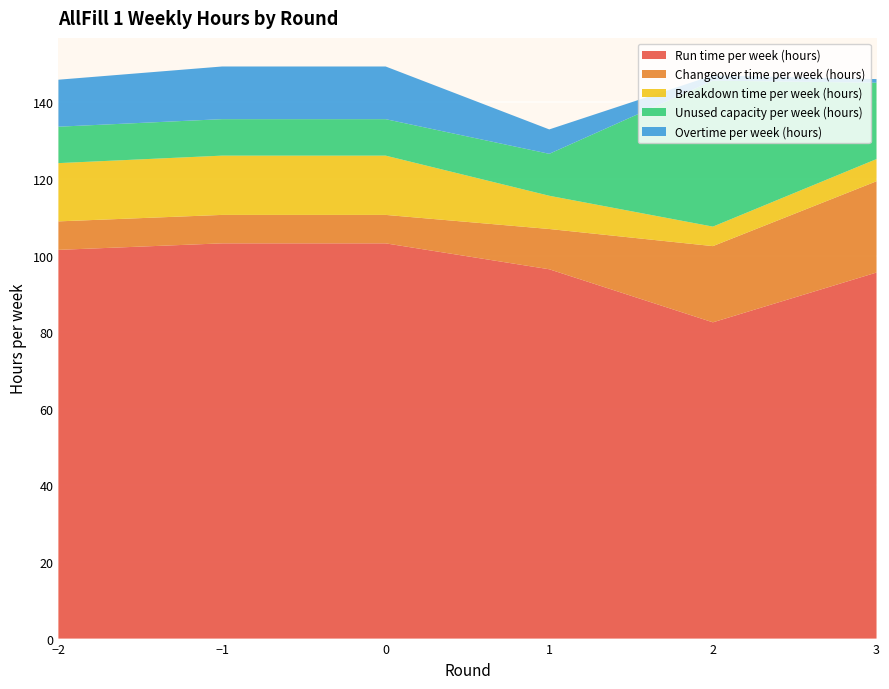

Reading left to right, extract all data points from this chart.

Run time per week (hours): 101.5	103.2	103.2	96.4	82.6	95.6
Changeover time per week (hours): 7.4	7.4	7.4	10.5	19.9	23.8
Breakdown time per week (hours): 15.2	15.5	15.5	8.7	5.1	5.8
Unused capacity per week (hours): 9.5	9.5	9.5	11.0	38.1	19.9
Overtime per week (hours): 12.3	13.7	13.7	6.4	1.4	0.9